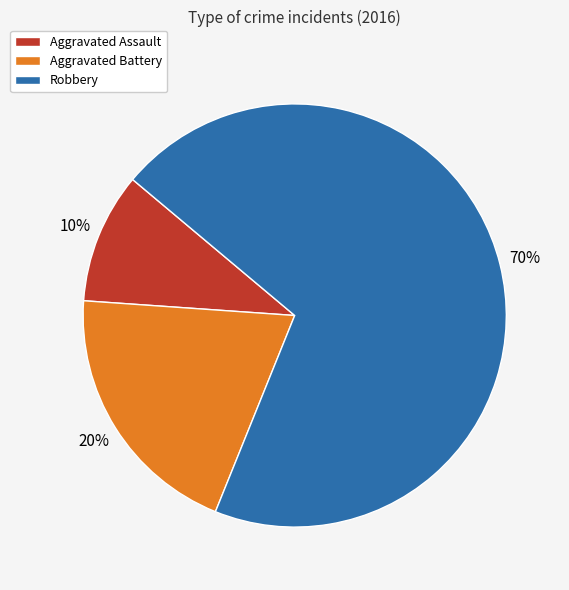

How many segments does this pie chart have?

3